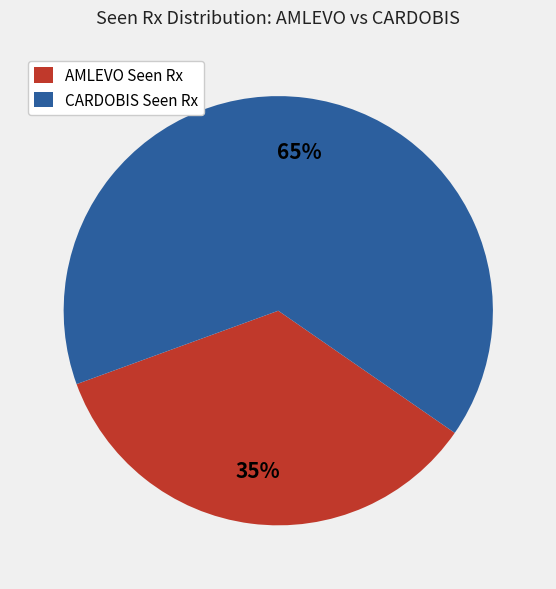

How many slices are in this pie chart?

2